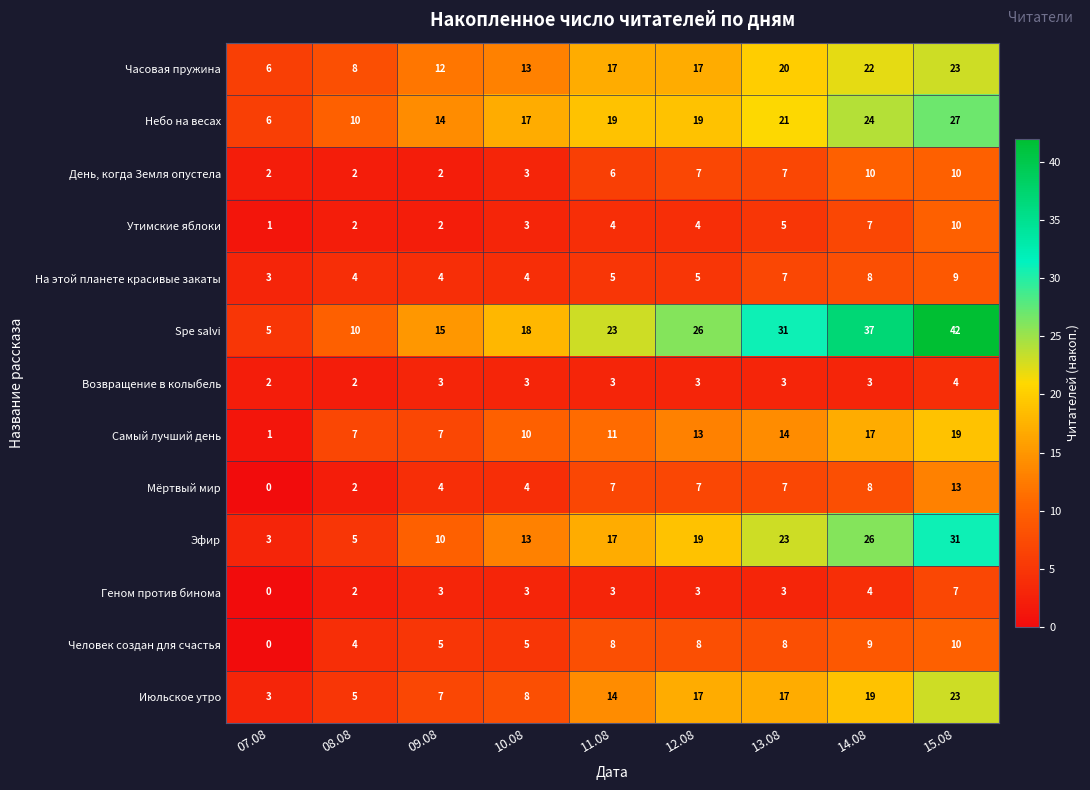

How many Эфир values are between 10 and 23?

5